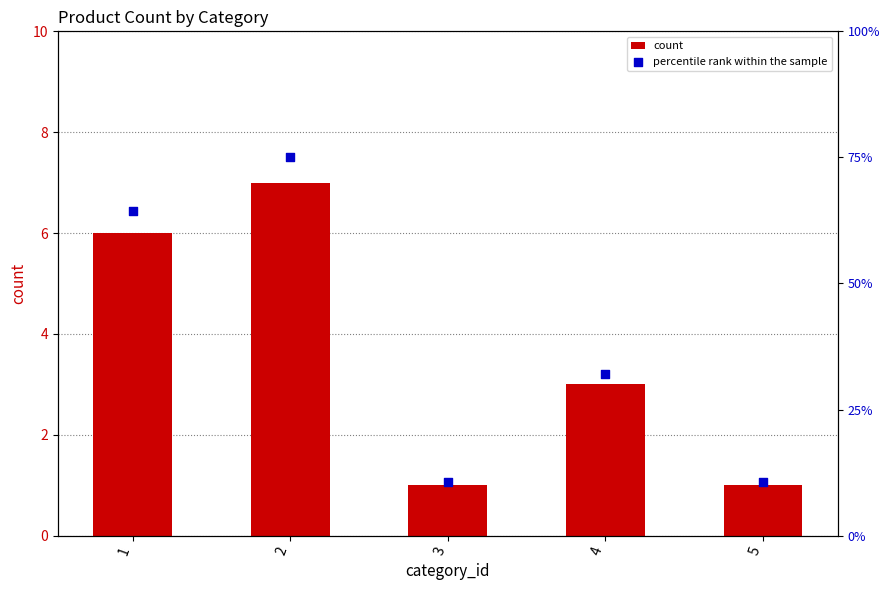

Which series reaches the maximum Y coordinate?

percentile rank within the sample